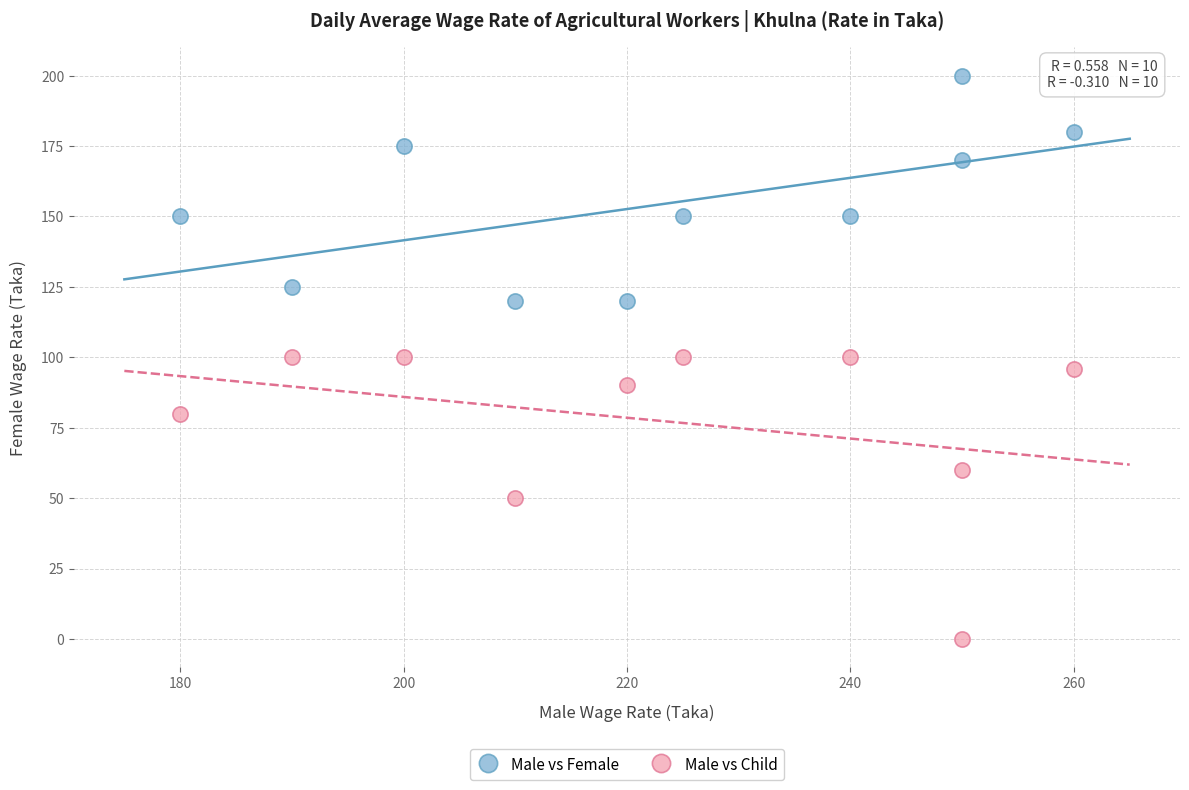

Which series reaches the maximum Y coordinate?

Male vs Female